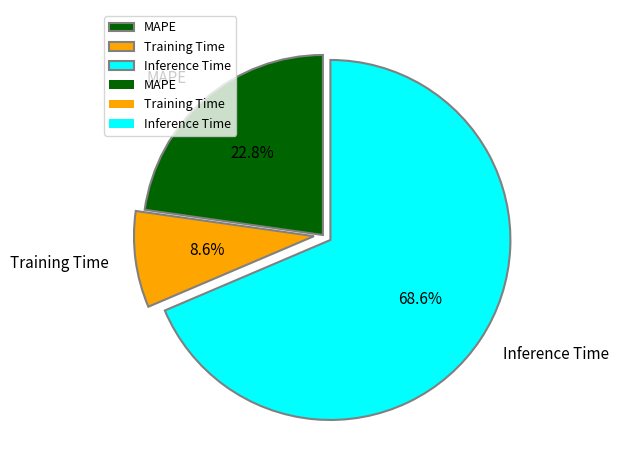

Rank the categories by value from highest to lowest.

Inference Time, MAPE, Training Time